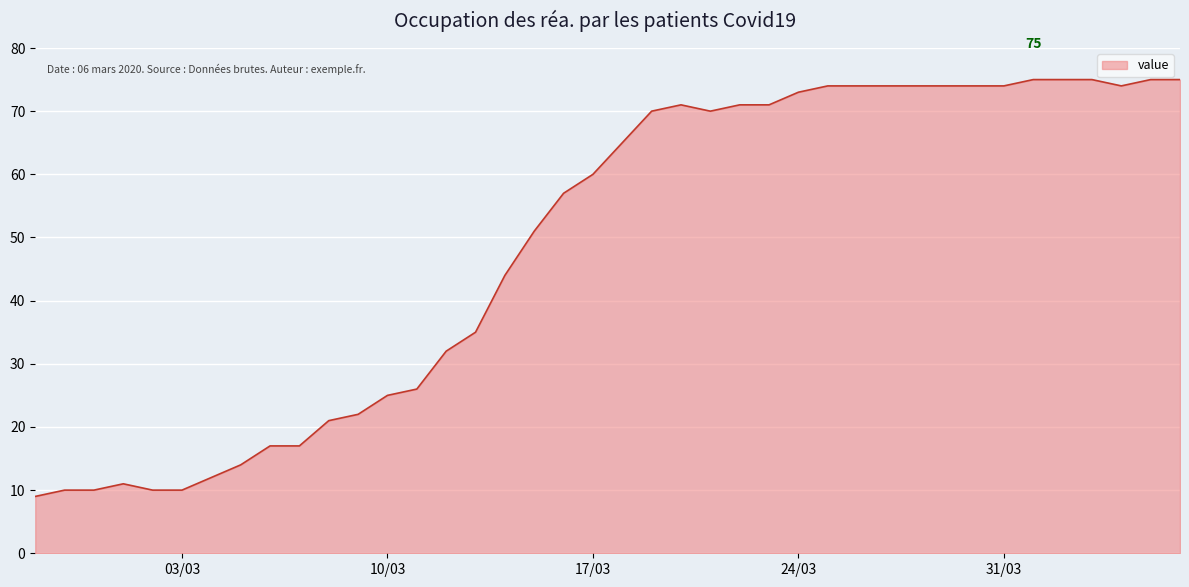

Reading left to right, extract all data points from this chart.

9	10	10	11	10	10	12	14	17	17	21	22	25	26	32	35	44	51	57	60	65	70	71	70	71	71	73	74	74	74	74	74	74	74	75	75	75	74	75	75